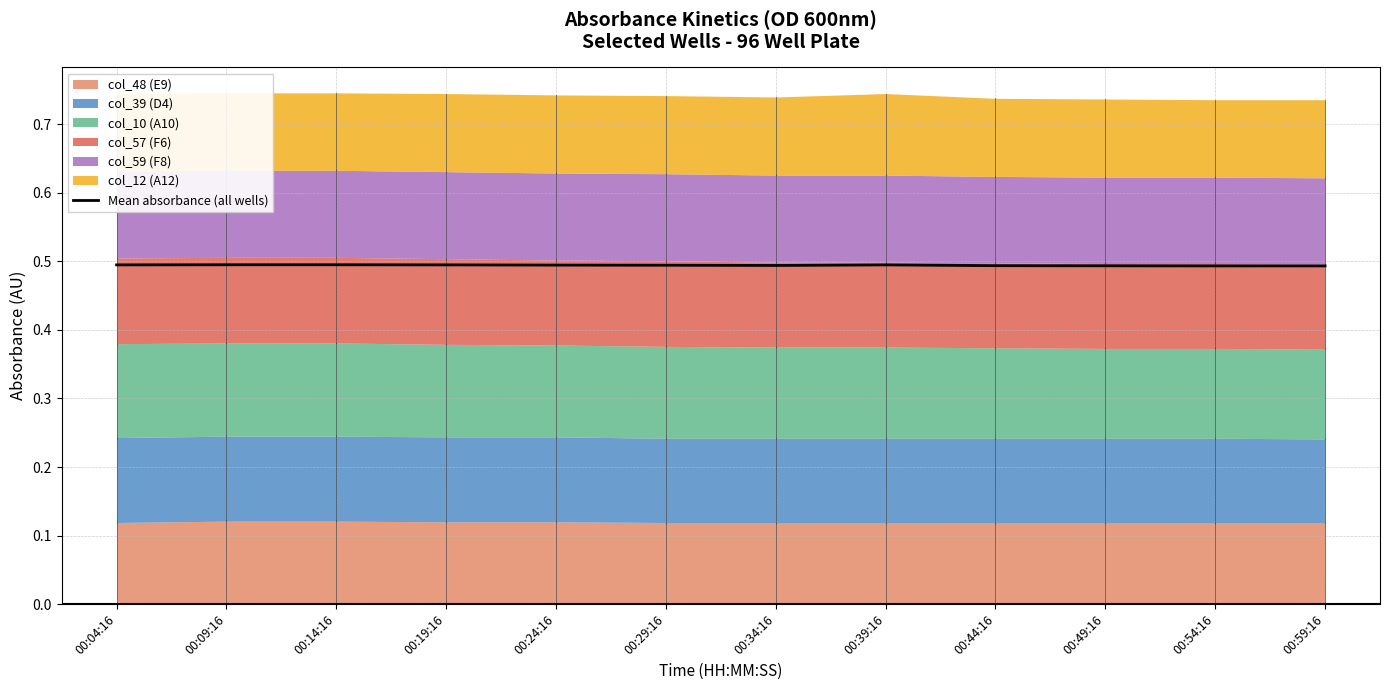

What is the label of the 6th point from the right?

00:34:16